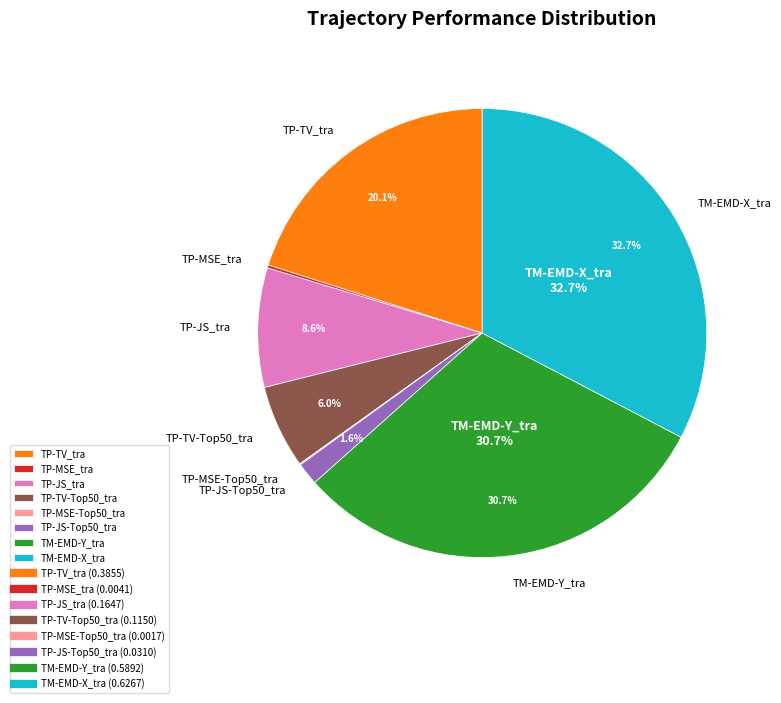

To the nearest percent, what portion does TP-JS-Top50_tra represent?

2%